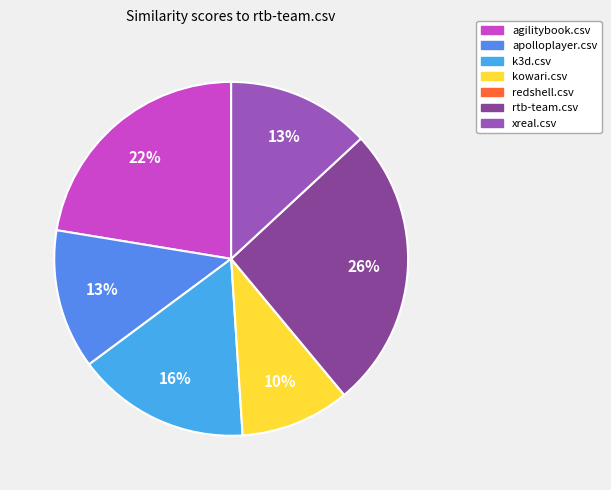

The agilitybook.csv slice represents 12% of the pie. True or false?

False